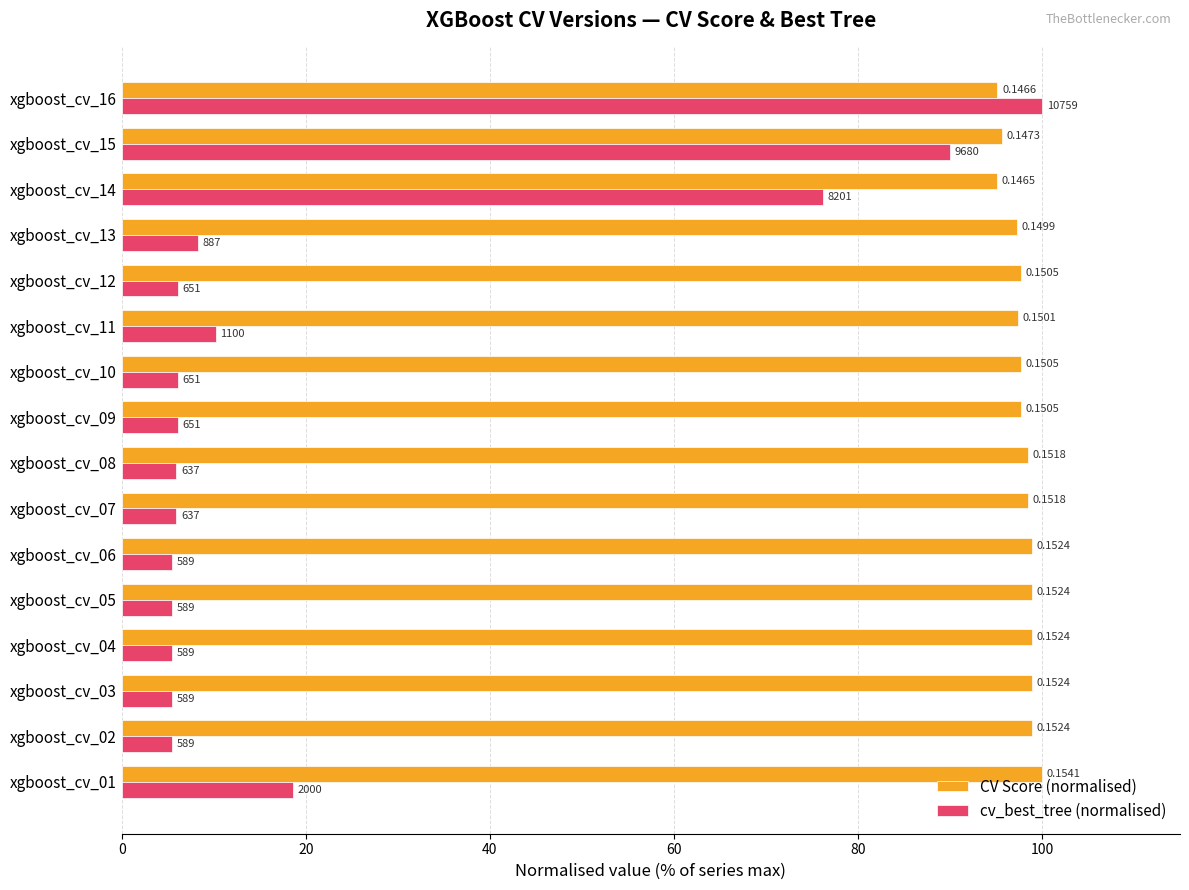

What position from the left is 20?

2